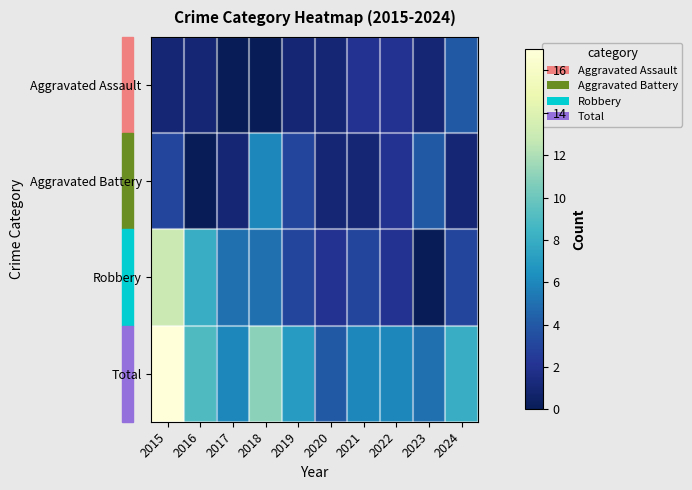

Reading left to right, transcribe all the data shown in this chart.

Aggravated Assault: 2015=1	2016=1	2017=0	2018=0	2019=1	2020=1	2021=2	2022=2	2023=1	2024=4
Aggravated Battery: 2015=3	2016=0	2017=1	2018=6	2019=3	2020=1	2021=1	2022=2	2023=4	2024=1
Robbery: 2015=13	2016=8	2017=5	2018=5	2019=3	2020=2	2021=3	2022=2	2023=0	2024=3
Total: 2015=17	2016=9	2017=6	2018=11	2019=7	2020=4	2021=6	2022=6	2023=5	2024=8